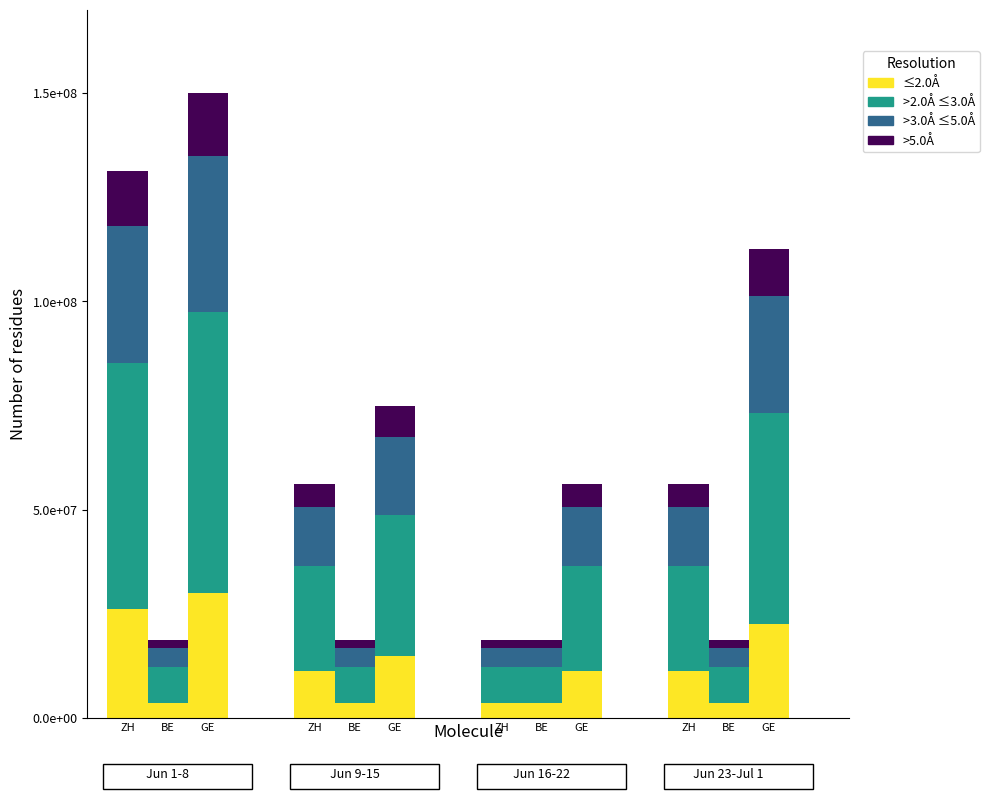

What are all the series names shown in the legend?

≤2.0Å, >2.0Å ≤3.0Å, >3.0Å ≤5.0Å, >5.0Å